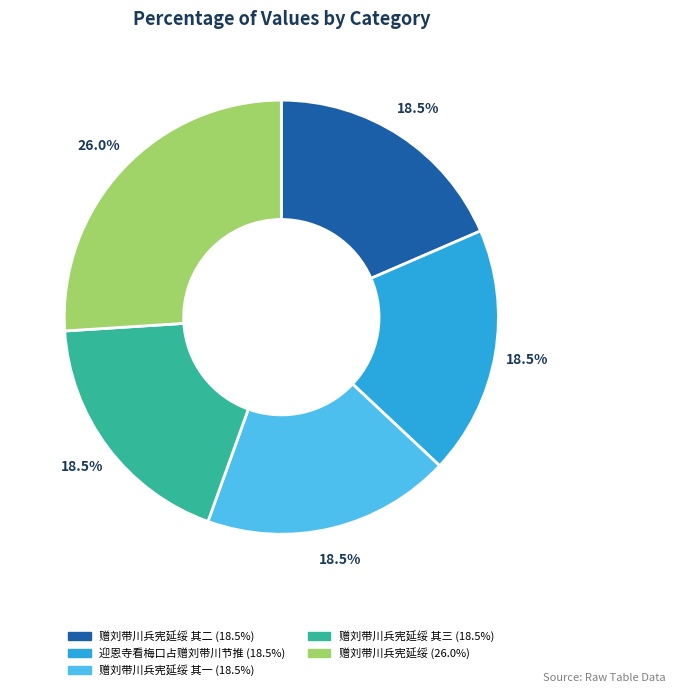

Count the number of slices in the pie.

5